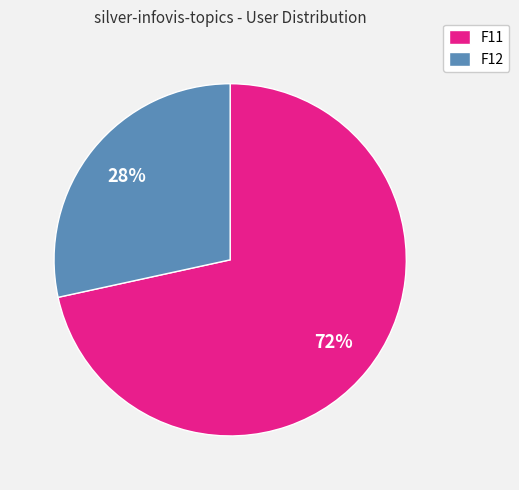

To the nearest percent, what percentage of the pie is F11?

72%